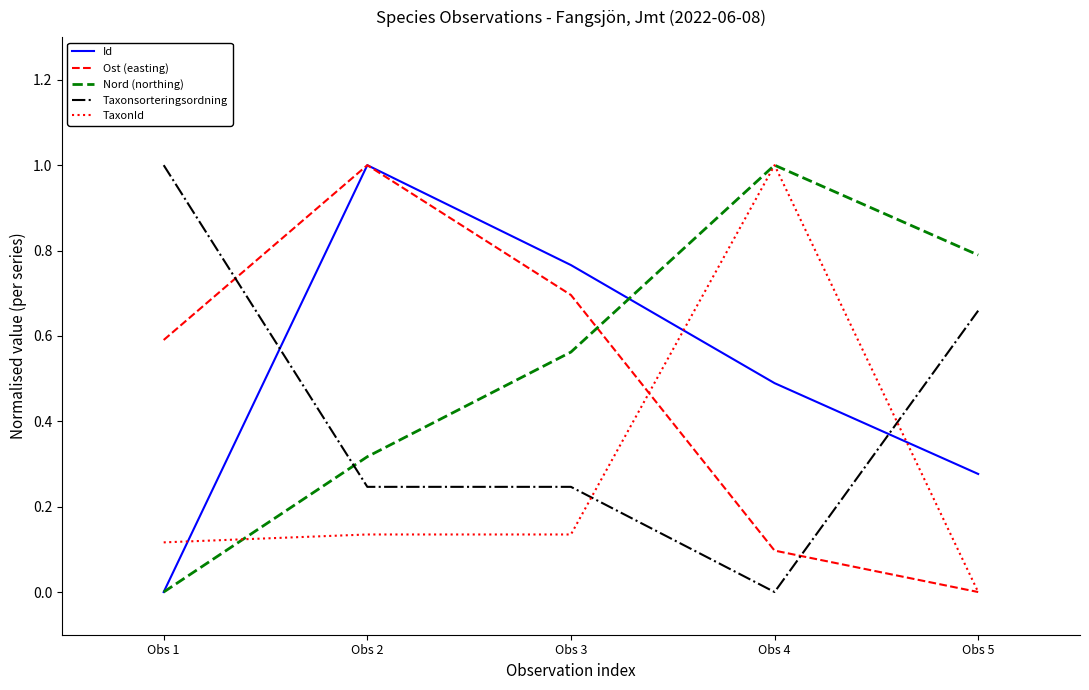

At which label does TaxonId reach its minimum?

Obs 5